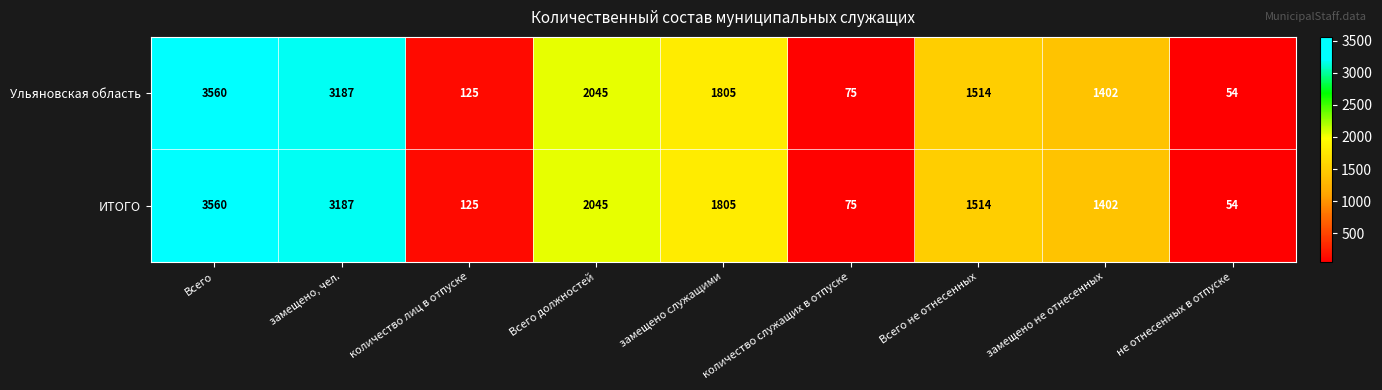

What is the highest value of the Ульяновская область series?

3560